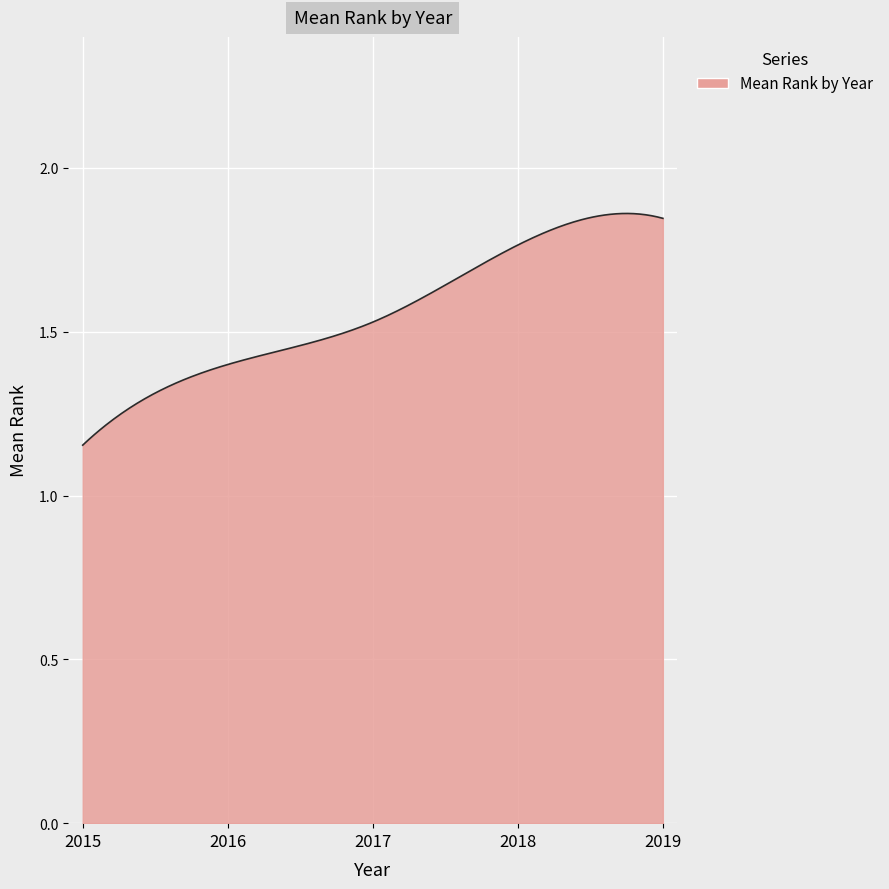

Does the chart have visible grid lines?

Yes